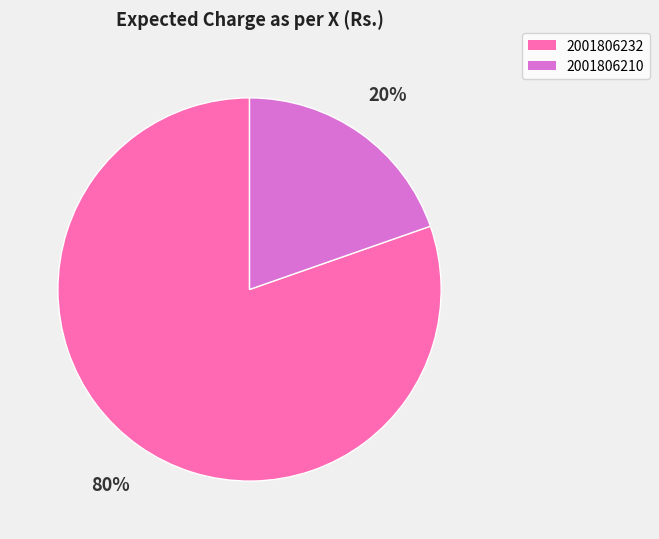

To the nearest percent, what portion does 2001806232 represent?

80%